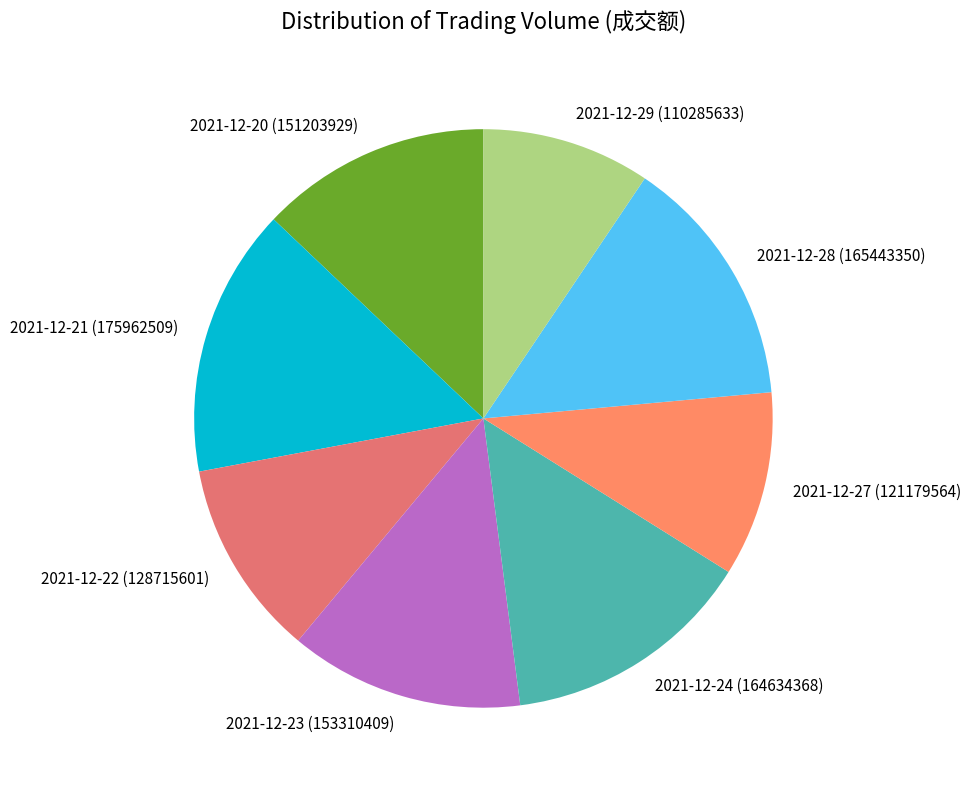

Which slice is the smallest?

2021-12-29 (110285633)